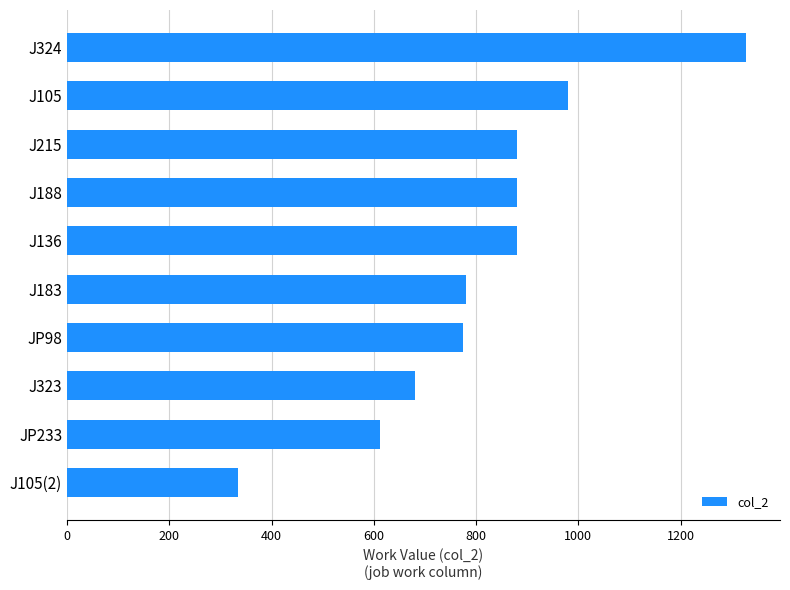

Reading bottom to top, what are all the values shown in this chart?

J105(2)=334	JP233=612	J323=680	JP98=774	J183=780	J136=880	J188=880	J215=880	J105=980	J324=1328